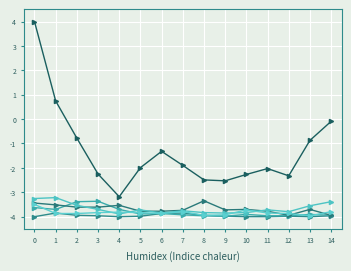

What is the difference between the highest and lowest values at 10?

1.7